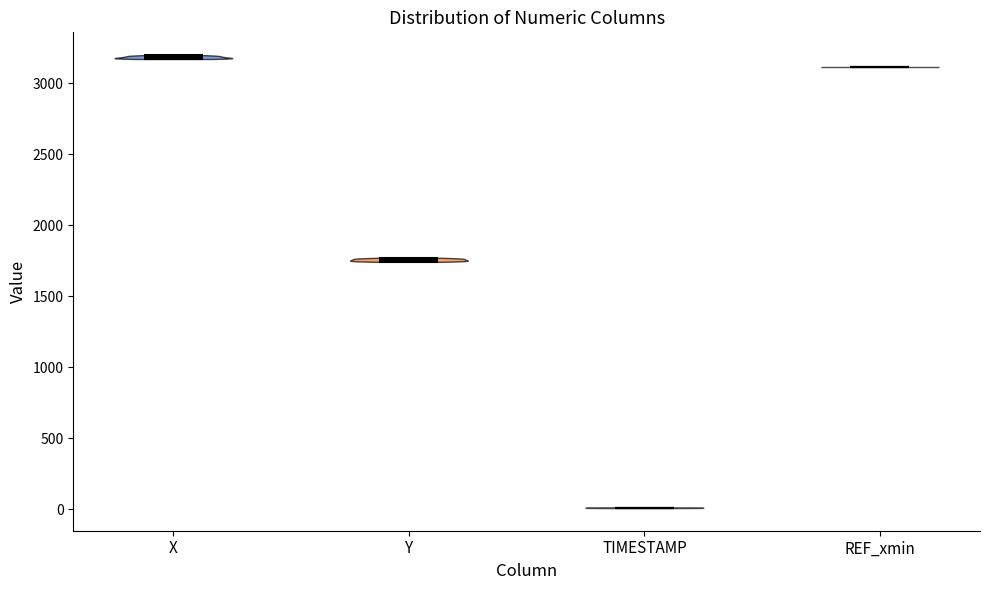

What is the highest point the violin for TIMESTAMP reaches on the y-axis? The values are not printed on the chart, so give them approximately, as read against the axis.

0